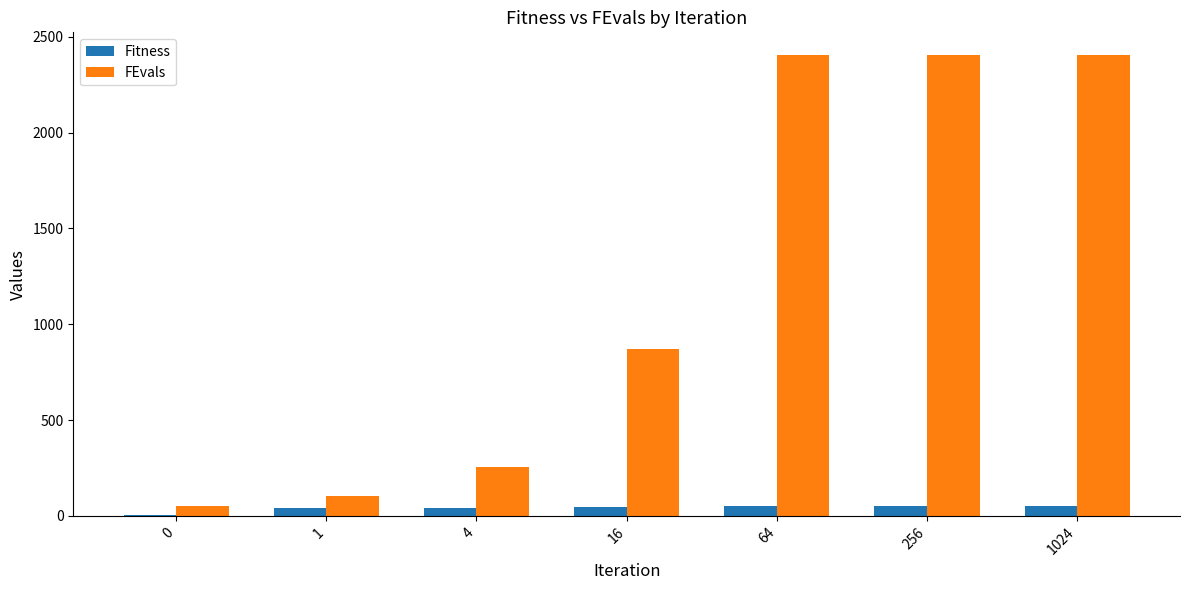

What is the average value of the Fitness series?

42